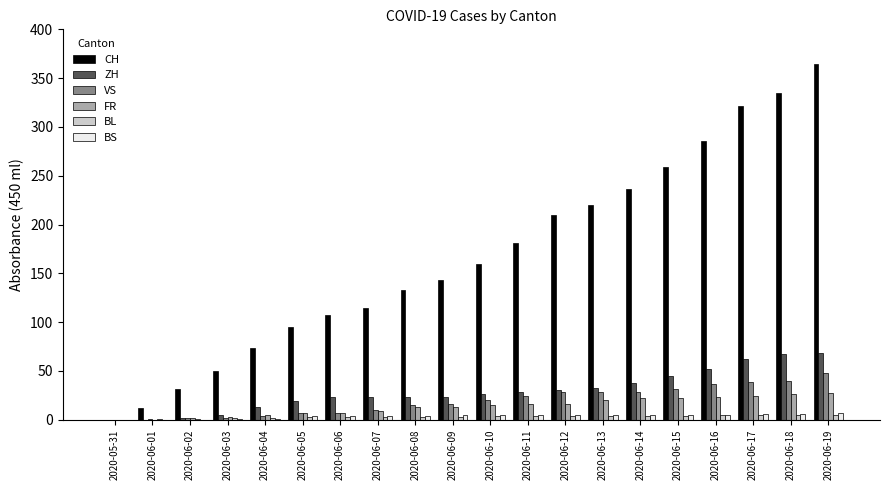

Which label corresponds to the largest value in the chart?

2020-06-19